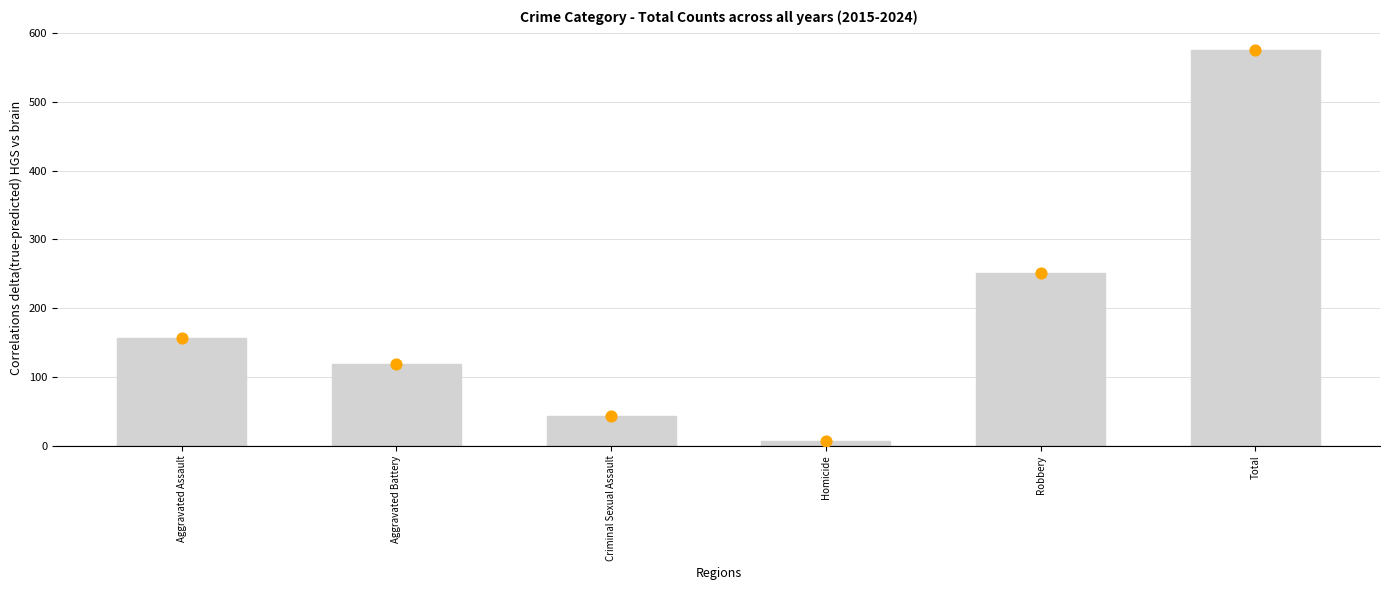

What is the ratio of the value at Criminal Sexual Assault to the value at Robbery?

0.2